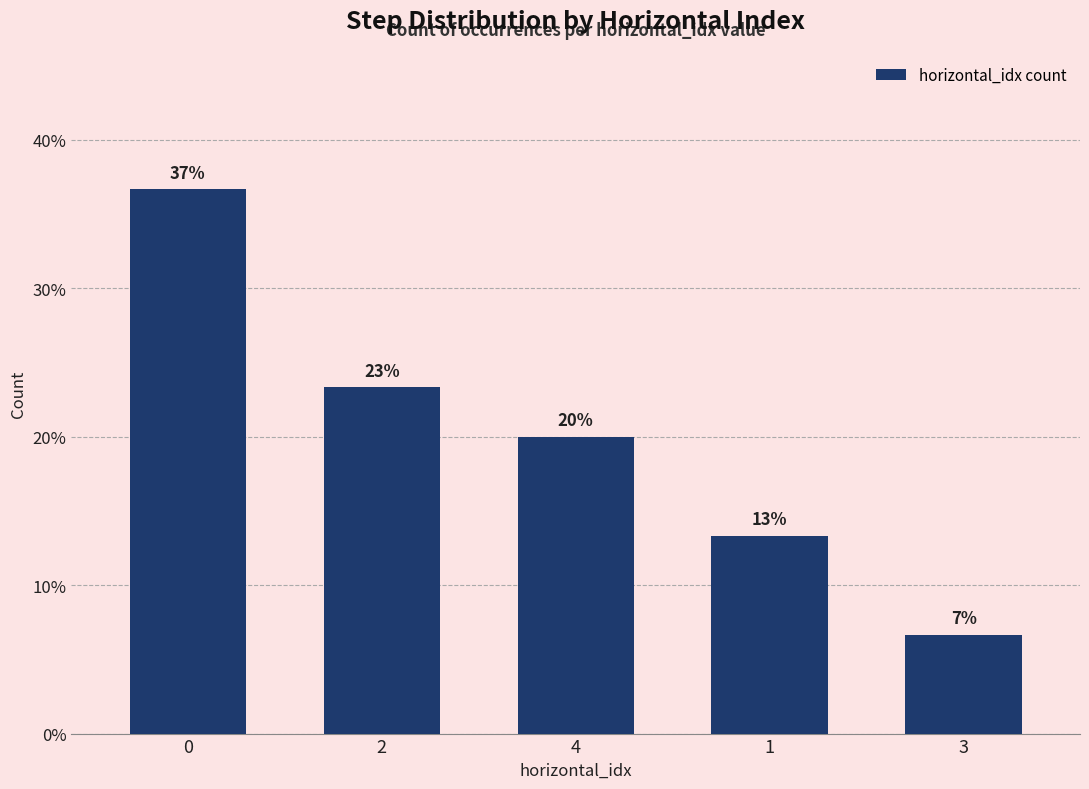

Reading left to right, extract all data points from this chart.

36.7	23.3	20.0	13.3	6.7